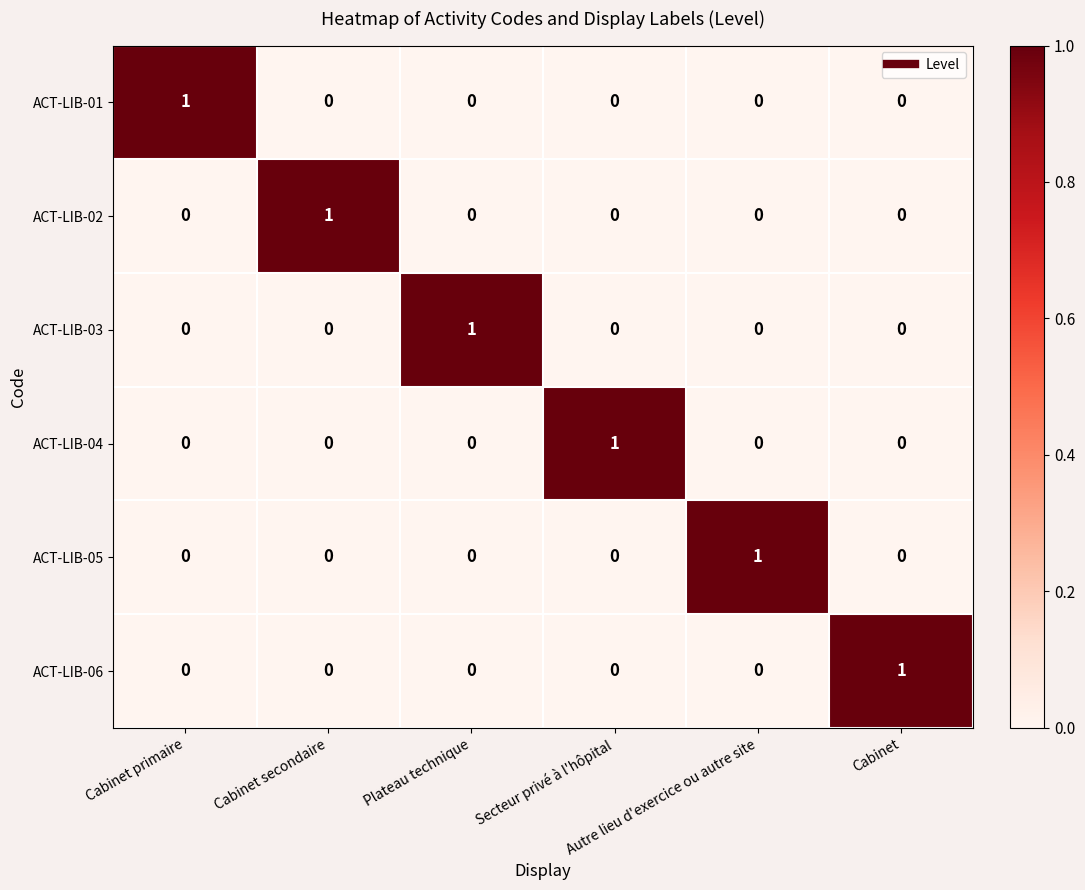

At how many categories does at least one series exceed 0?

6